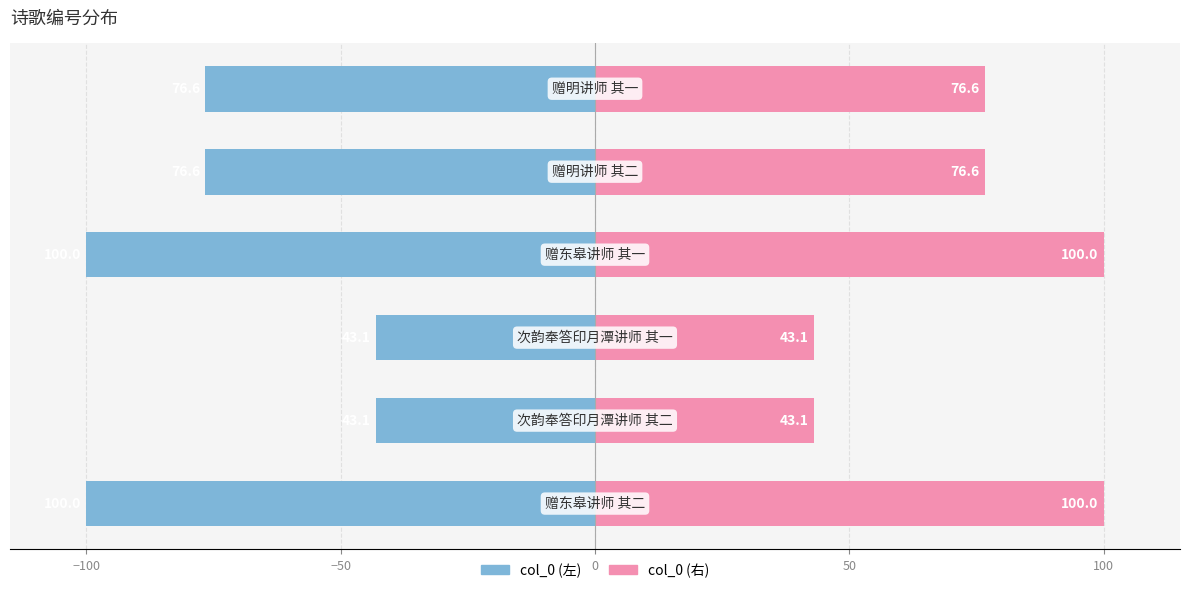

How many bars are there in each group?

2